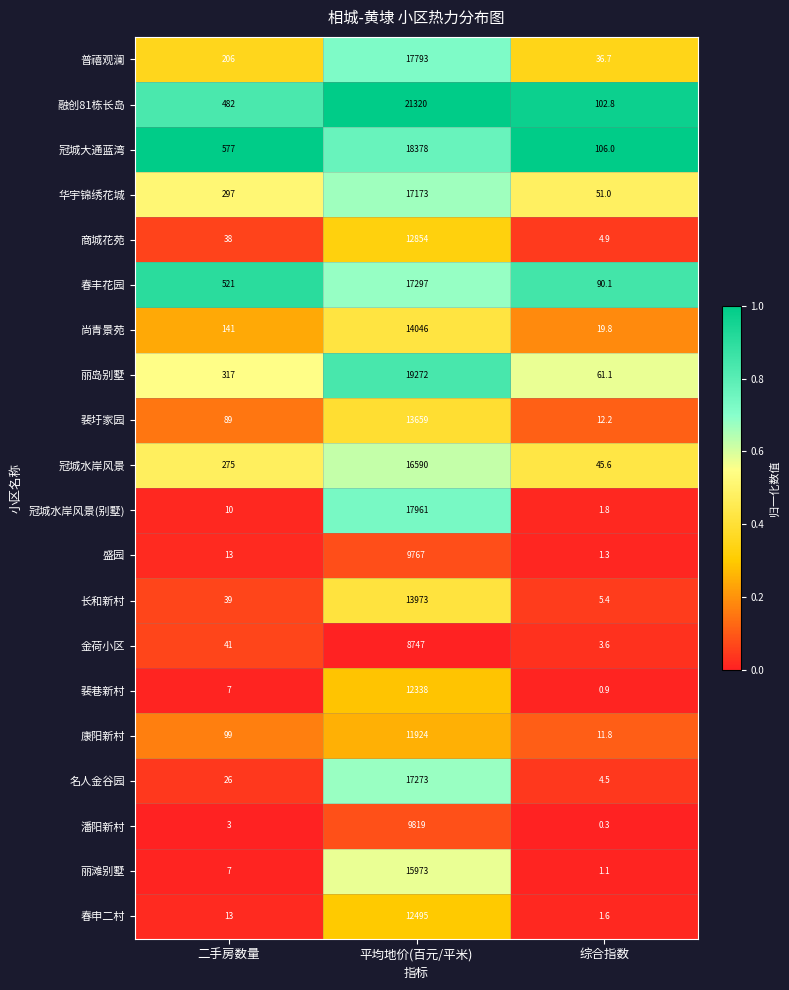

What value does the 潘阳新村 series have at 平均地价(百元/平米)?

9819.0